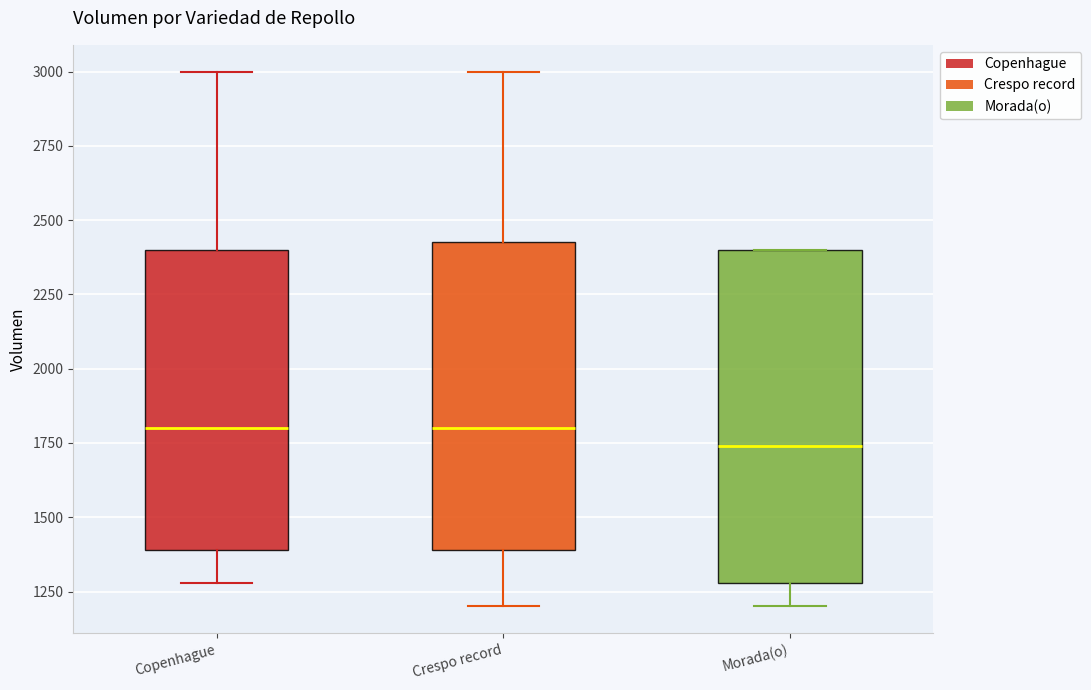

Where is the lower edge of the box for Copenhague on the y-axis? The values are not printed on the chart, so give them approximately, as read against the axis.

1400